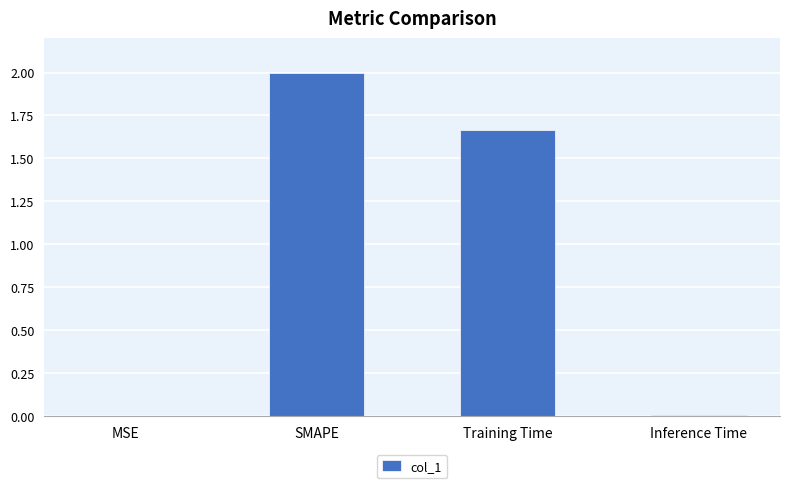

Which has a higher value, MSE or Training Time?

Training Time